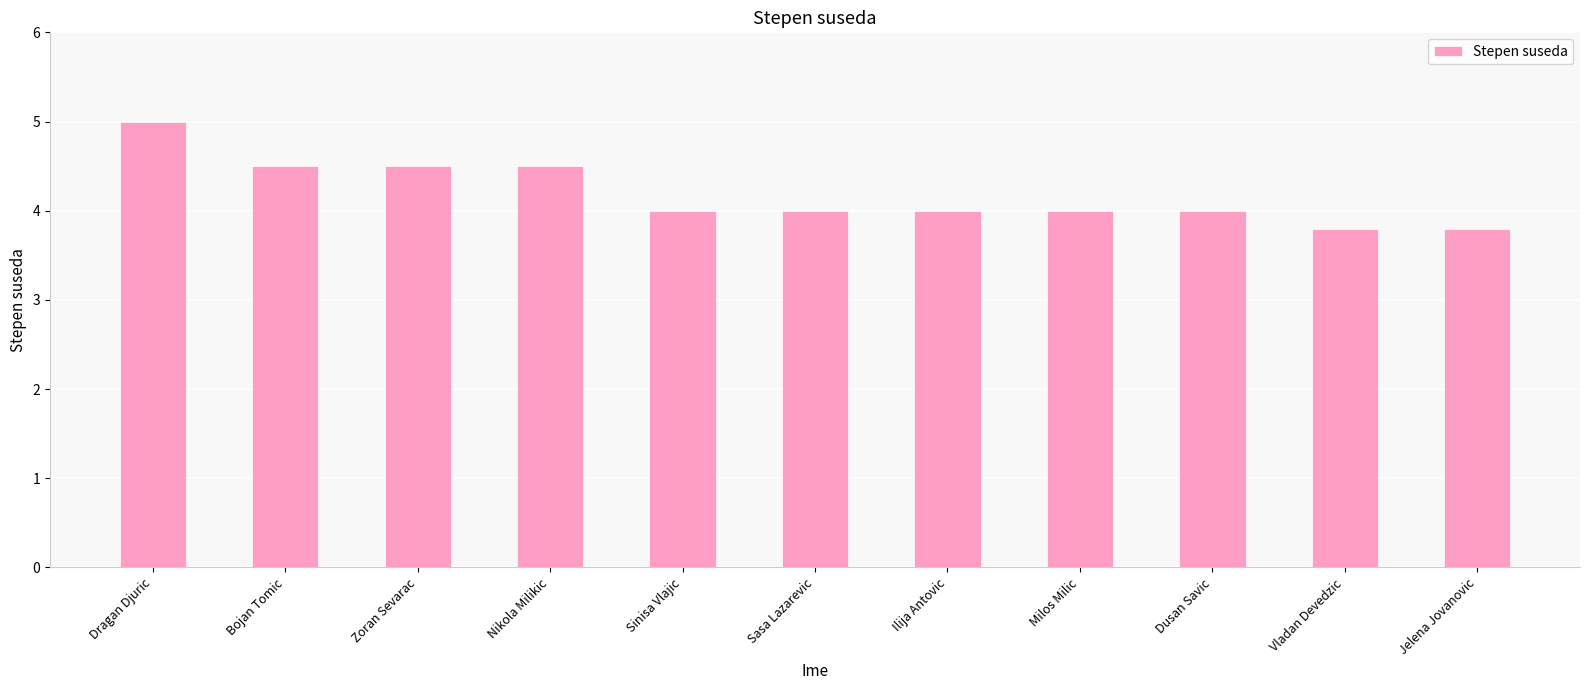

Reading left to right, list all the values displayed in this chart.

Dragan Djuric=5.0	Bojan Tomic=4.5	Zoran Sevarac=4.5	Nikola Milikic=4.5	Sinisa Vlajic=4.0	Sasa Lazarevic=4.0	Ilija Antovic=4.0	Milos Milic=4.0	Dusan Savic=4.0	Vladan Devedzic=3.8	Jelena Jovanovic=3.8